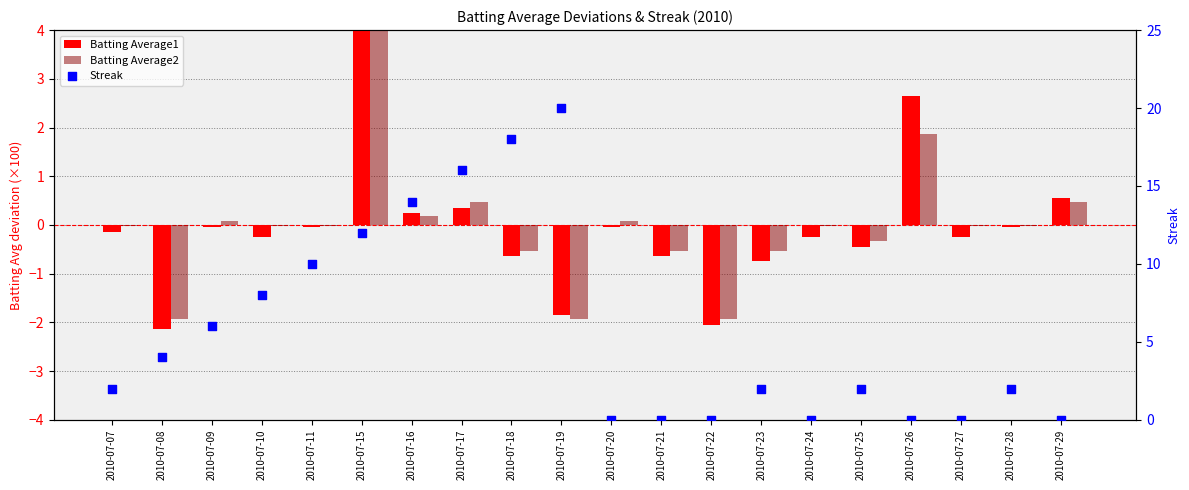

What are all the series names shown in the legend?

Batting Average1, Batting Average2, Streak